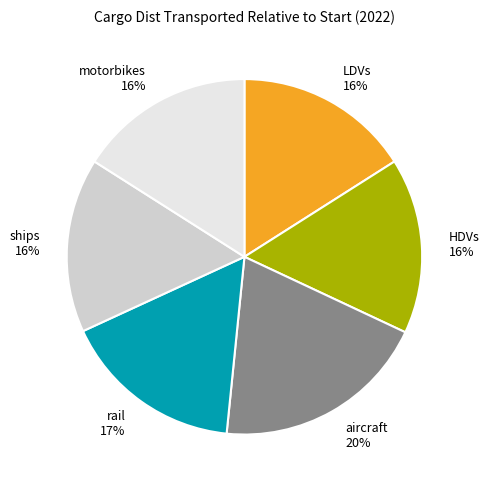

Does HDVs account for over 50% of the chart?

No